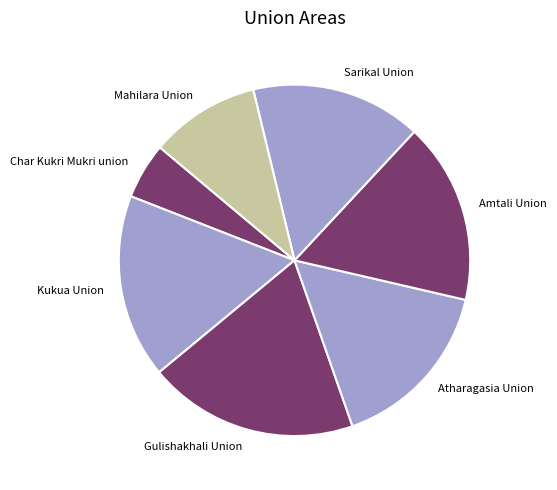

How many slices are in this pie chart?

7